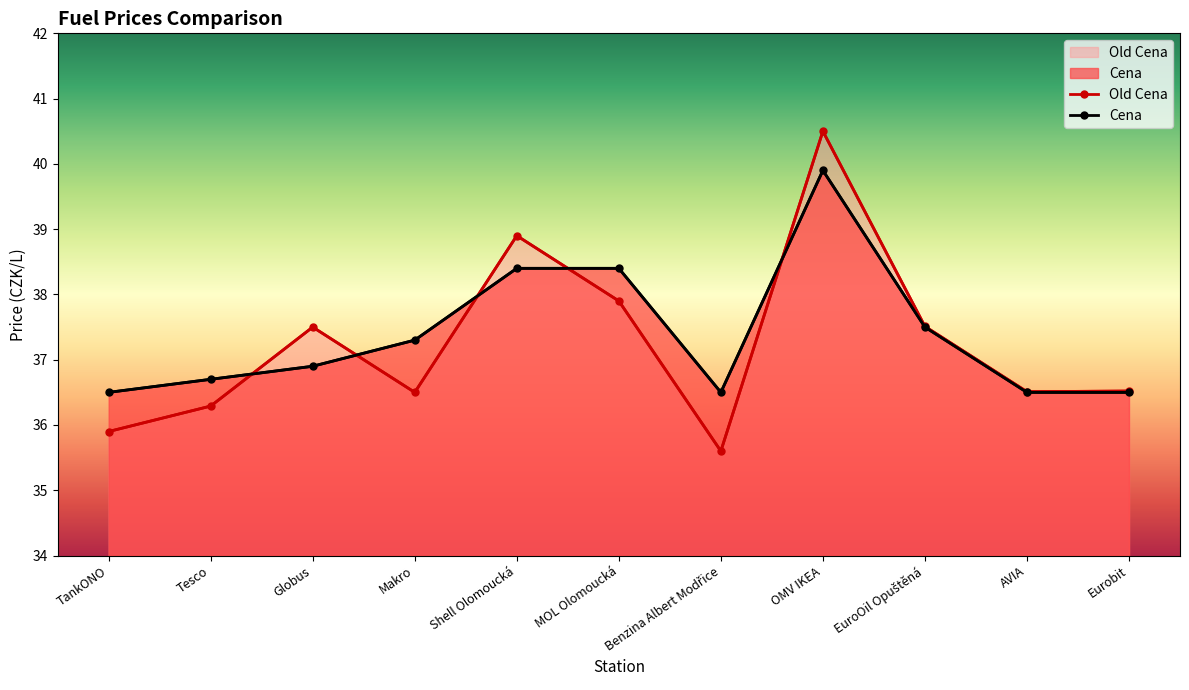

Reading left to right, extract all data points from this chart.

Old Cena: TankONO=35.9	Tesco=36.3	Globus=37.5	Makro=36.5	Shell Olomoucká=38.9	MOL Olomoucká=37.9	Benzina Albert Modřice=35.6	OMV IKEA=40.5	EuroOil Opuštěná=37.5	AVIA=36.5	Eurobit=36.5
Cena: TankONO=36.5	Tesco=36.7	Globus=36.9	Makro=37.3	Shell Olomoucká=38.4	MOL Olomoucká=38.4	Benzina Albert Modřice=36.5	OMV IKEA=39.9	EuroOil Opuštěná=37.5	AVIA=36.5	Eurobit=36.5